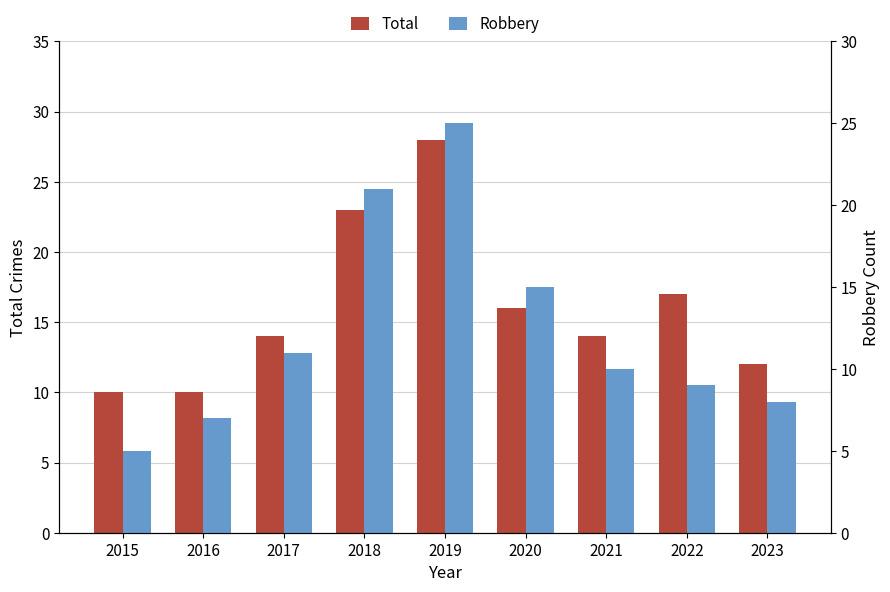

What is the value of the Total bar at the 6th from the left?

16